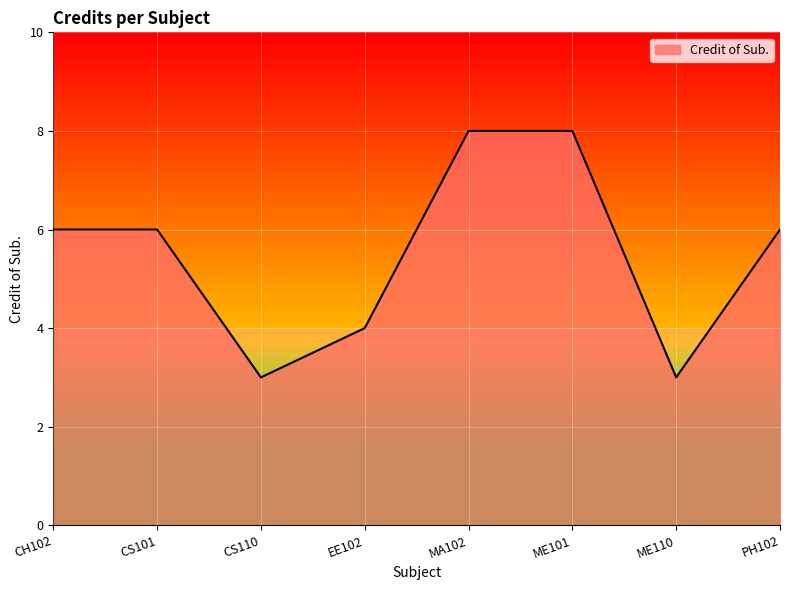

What is the average value?

6